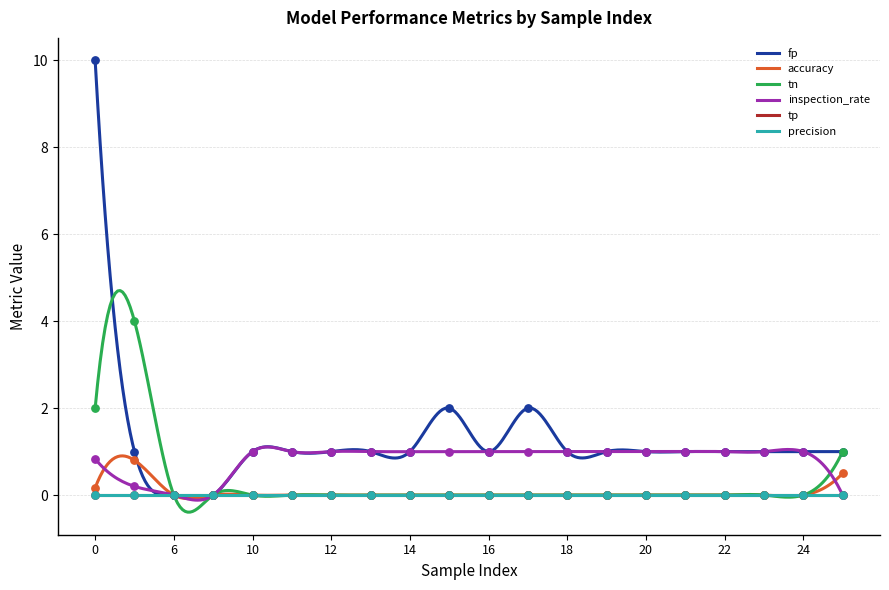

Which series has the largest total across all categories?

fp